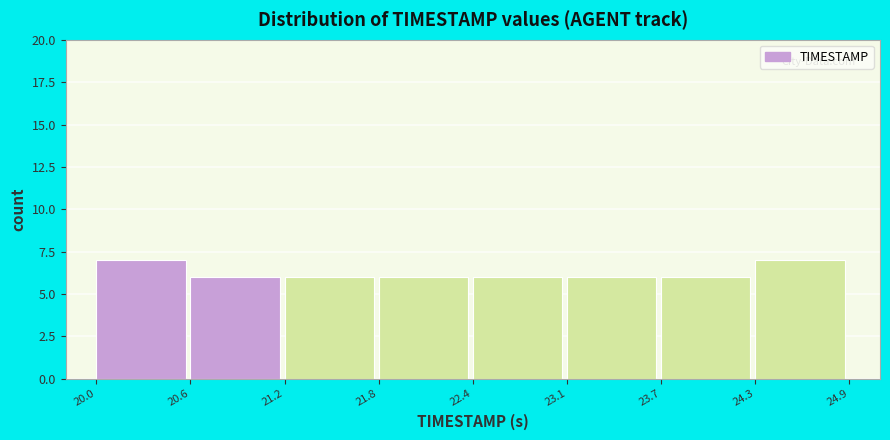

Reading left to right, transcribe this chart: for each bar, give the range it covers on the x-axis and its height. The values are not printed on the chart, so give them approximately, as read against the axis.

20.0 to 20.6: 7
20.6 to 21.2: 6
21.2 to 21.8: 6
21.8 to 22.4: 6
22.4 to 23.1: 6
23.1 to 23.7: 6
23.7 to 24.3: 6
24.3 to 24.9: 7